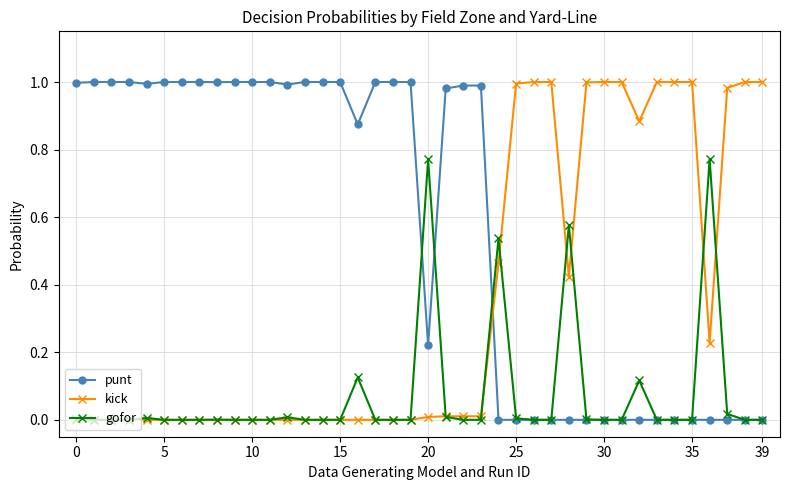

Which series has the largest total across all categories?

punt